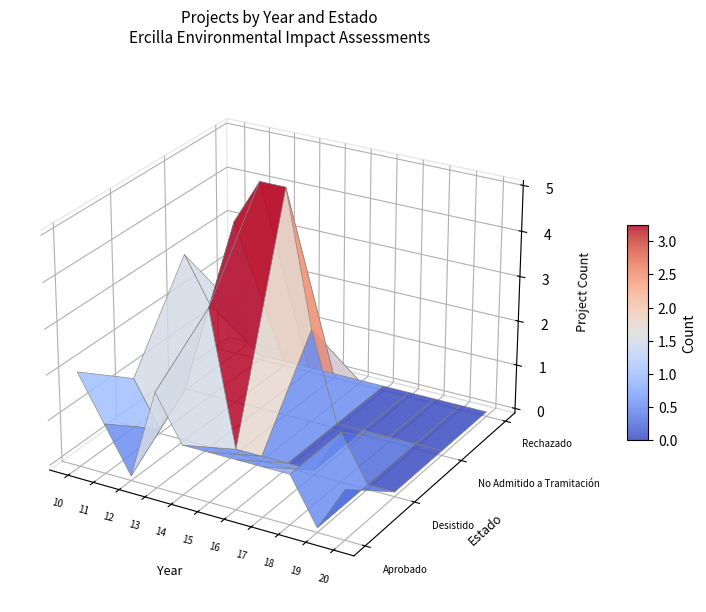

Reading left to right, extract all data points from this chart.

Aprobado: 0=2	1=1	2=0	3=2	4=1	5=1	6=1	7=1	8=1	9=0	10=1
Desistido: 0=1	1=0	2=1	3=3	4=0	5=0	6=0	7=0	8=1	9=0	10=0
No Admitido a Tramitación: 0=3	1=2	2=4	3=5	4=5	5=2	6=0	7=0	8=0	9=0	10=0
Rechazado: 0=1	1=0	2=0	3=0	4=0	5=0	6=0	7=0	8=0	9=0	10=0